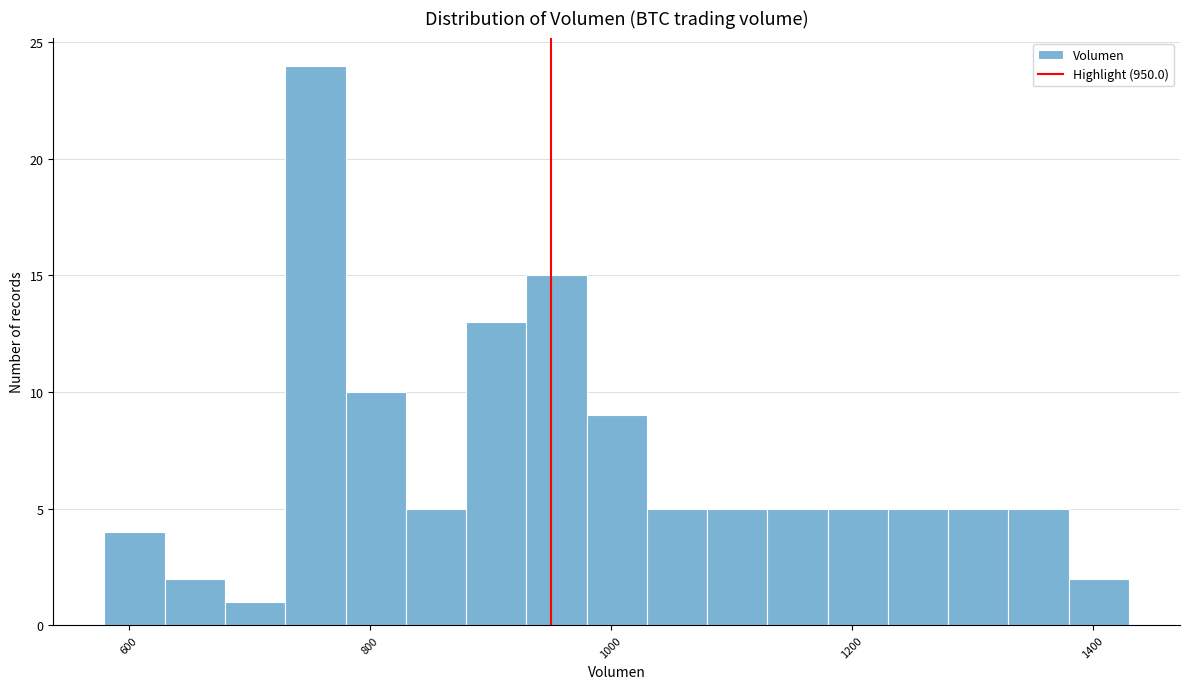

Read against the x-axis, roughly where is the centre of the tallest bar?

760